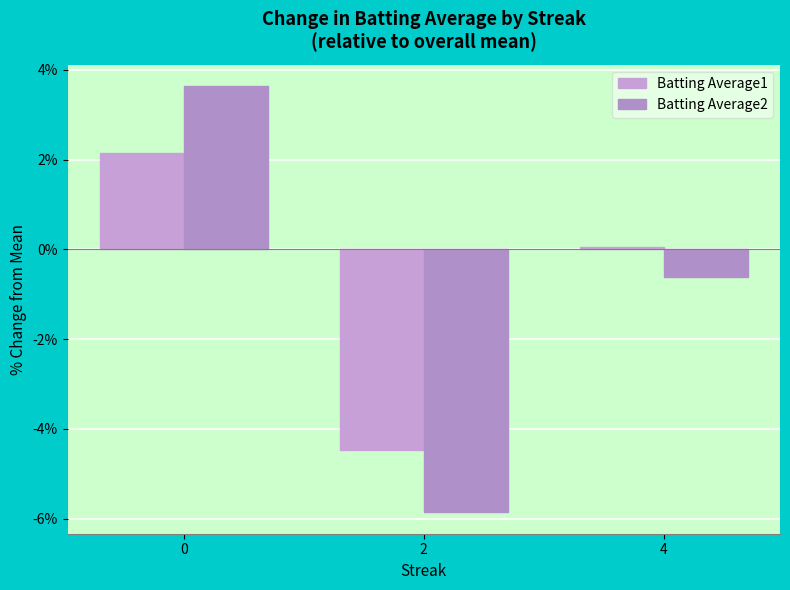

How many negative values does the Batting Average2 series have?

2